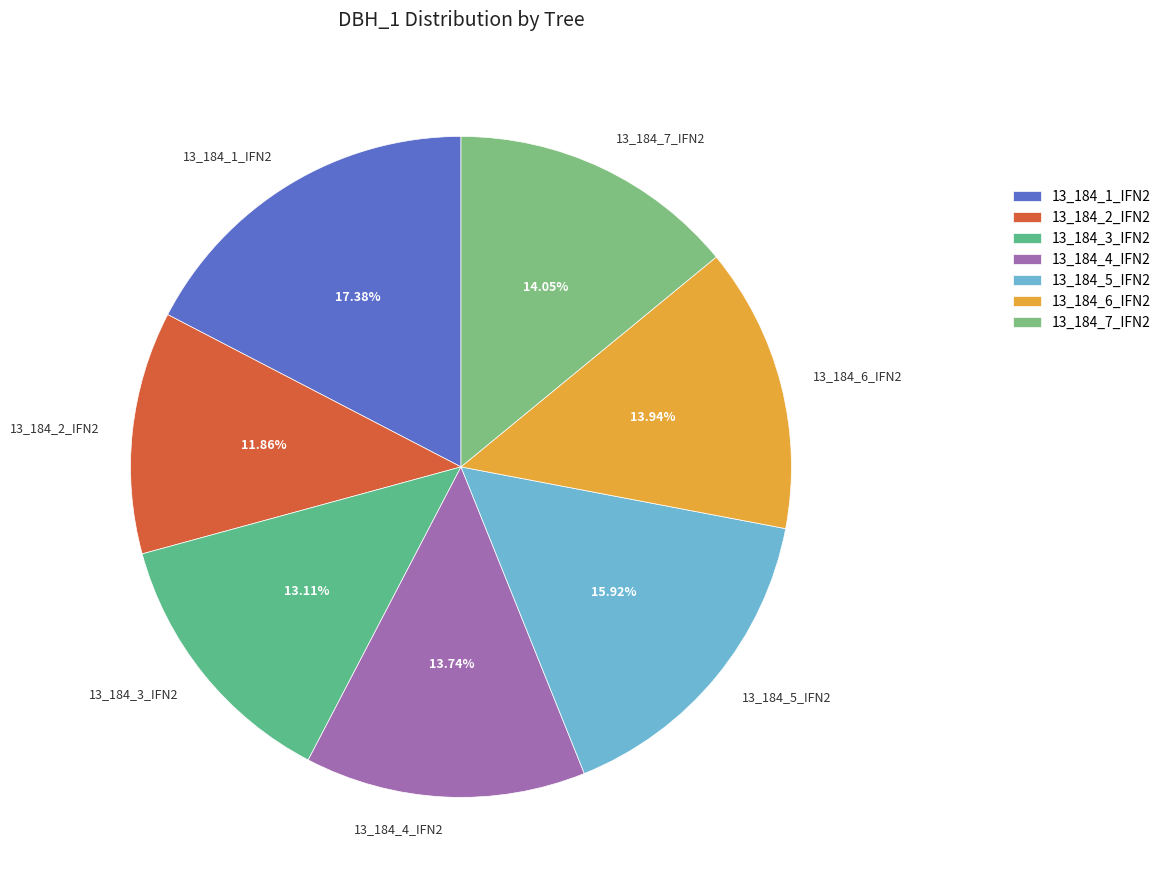

Does 13_184_4_IFN2 represent more than half of the total?

No